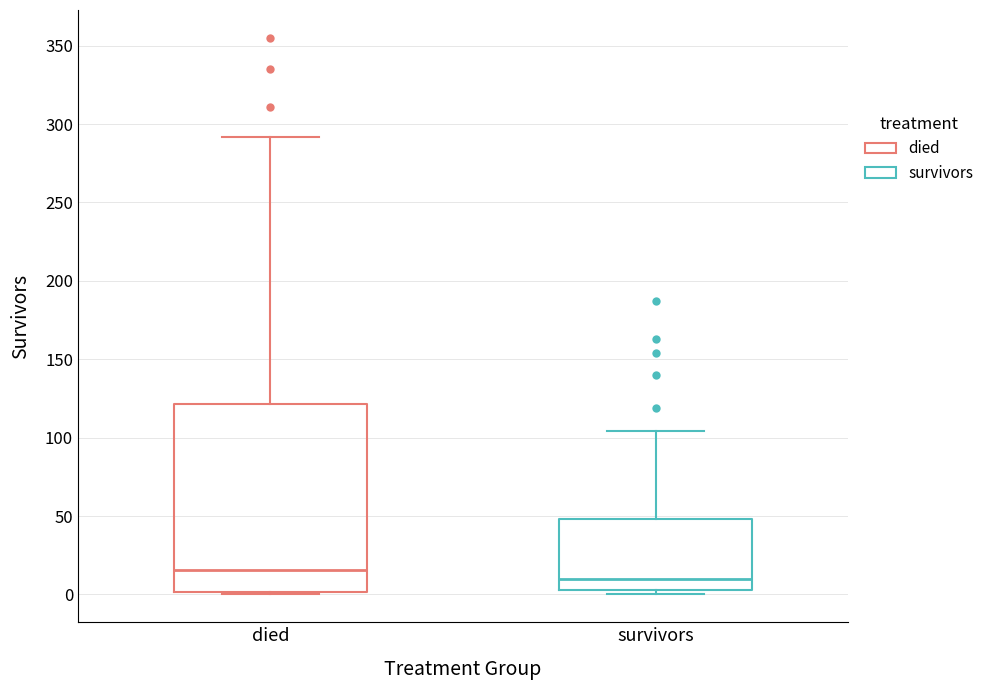

Which box is the tallest, from its lower edge to its upper edge?

died